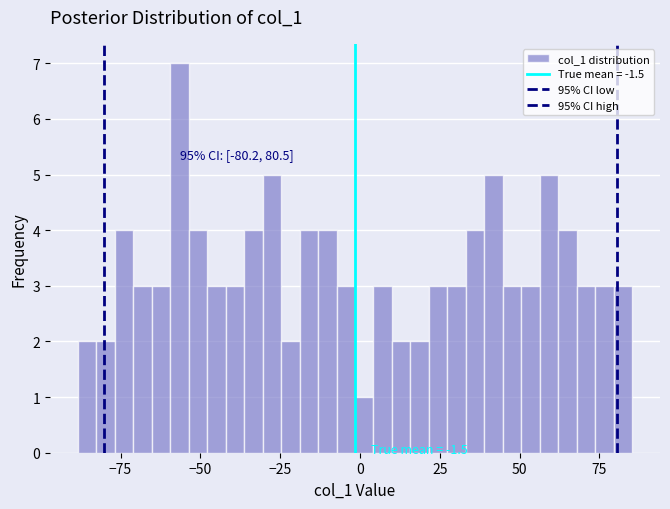

Read against the x-axis, roughly where is the centre of the tallest bar?

-55